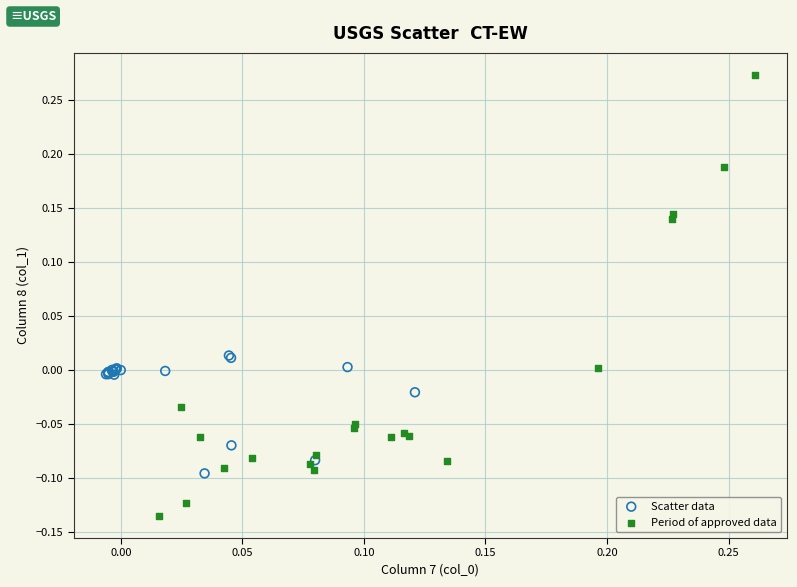

What are all the series names shown in the legend?

Scatter data, Period of approved data